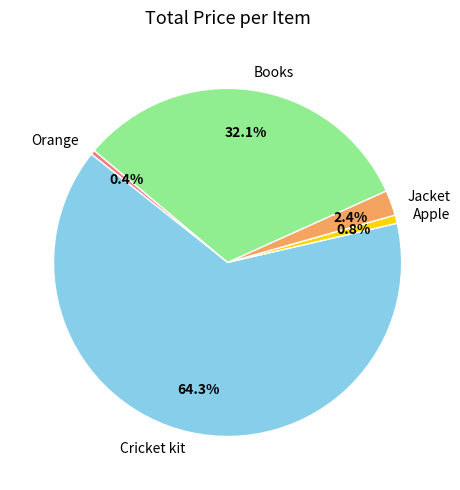

How many slices are in this pie chart?

5